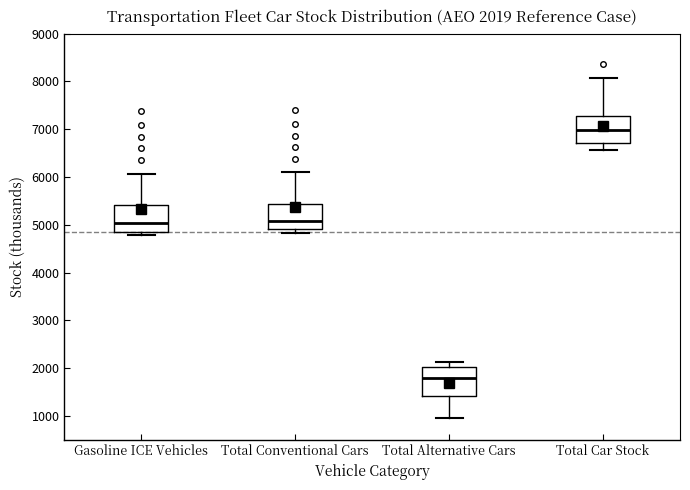

Which box has the lowest median line?

Total Alternative Cars